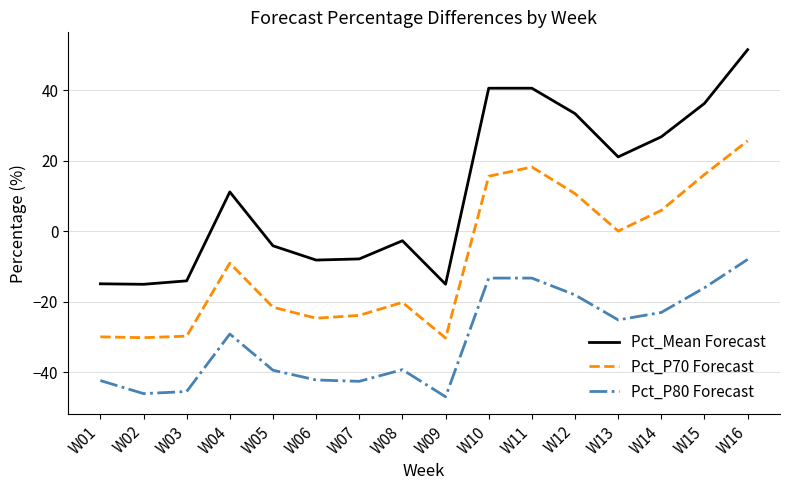

True or false: Pct_P70 Forecast and Pct_Mean Forecast cross at least once.

False